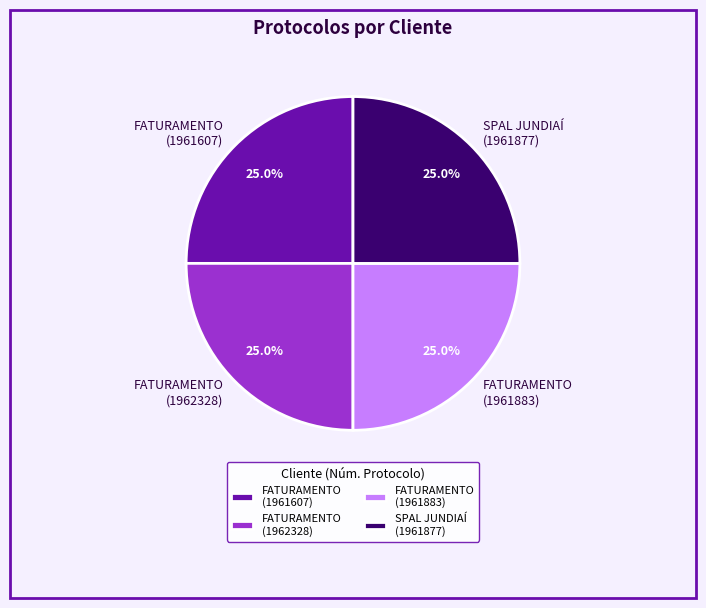

Does any single category account for the majority?

No